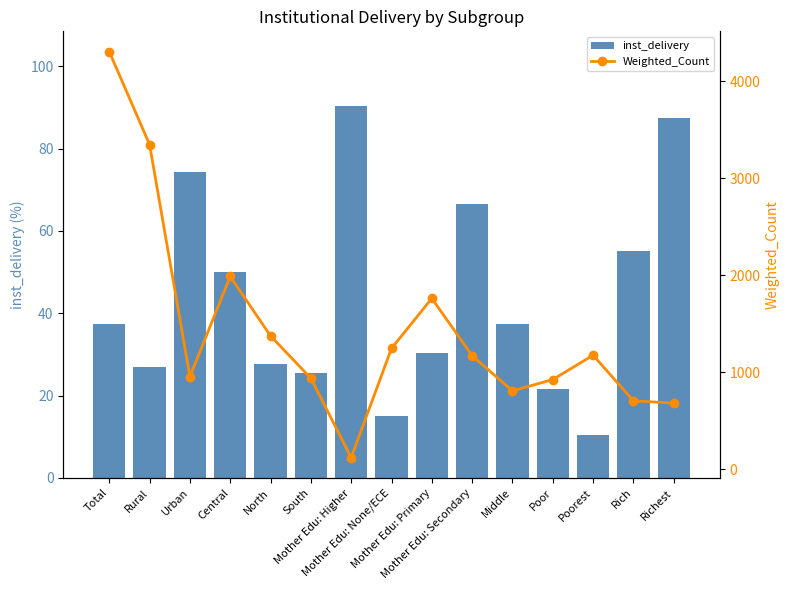

What is the label of the 5th bar from the right?

Middle